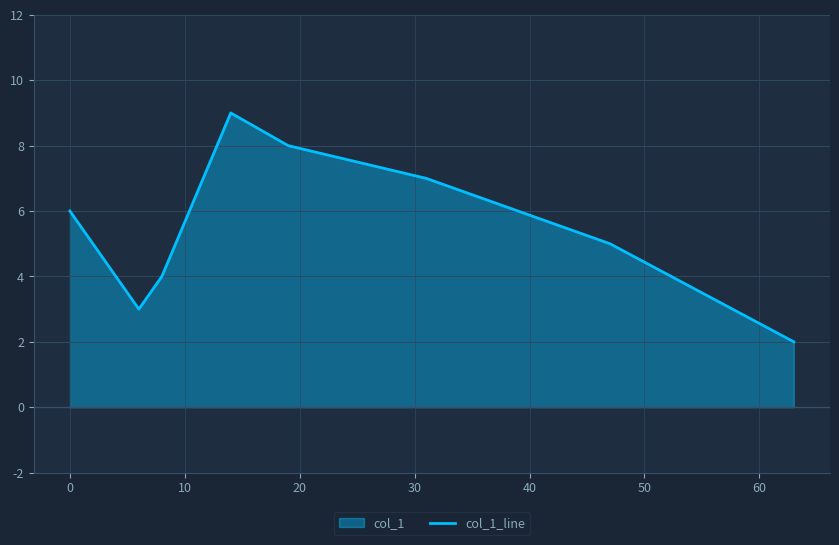

How many values are between 4 and 8?

5